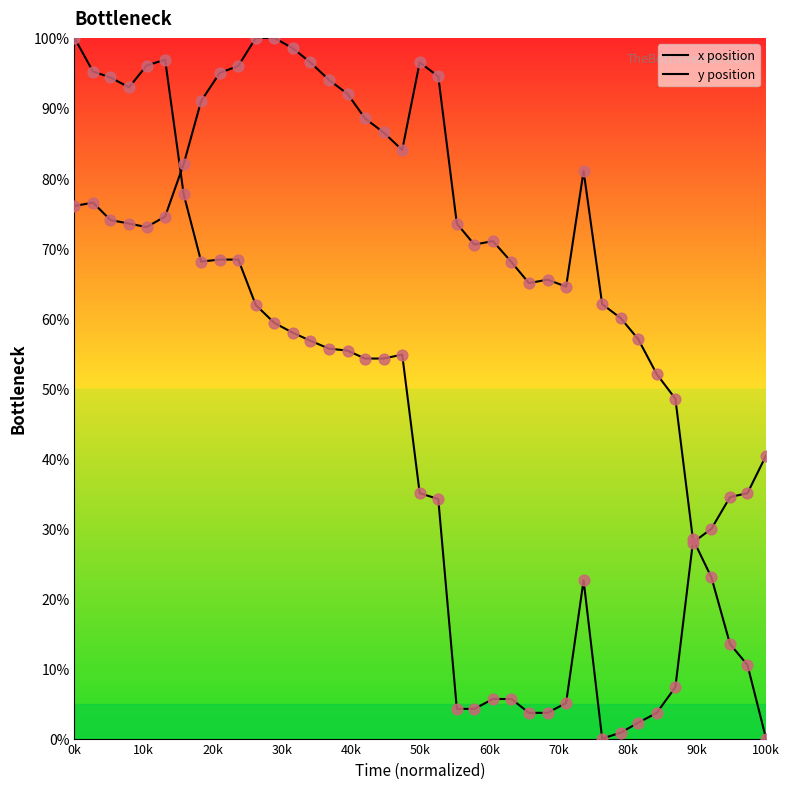

Which series has the largest total across all categories?

y position